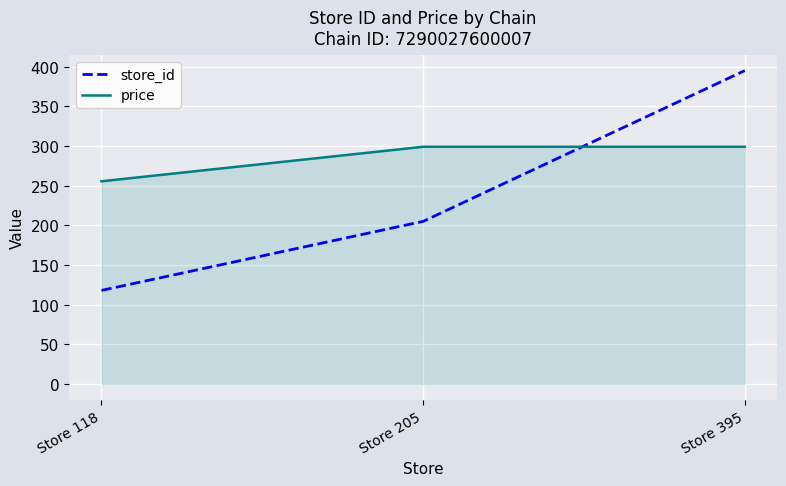

The value of price at Store 118 is 348.9. True or false?

False